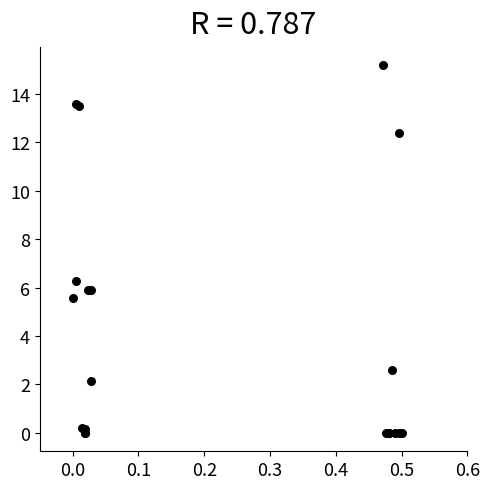

What Y value in the scatter plot is closest to 7?

6.3